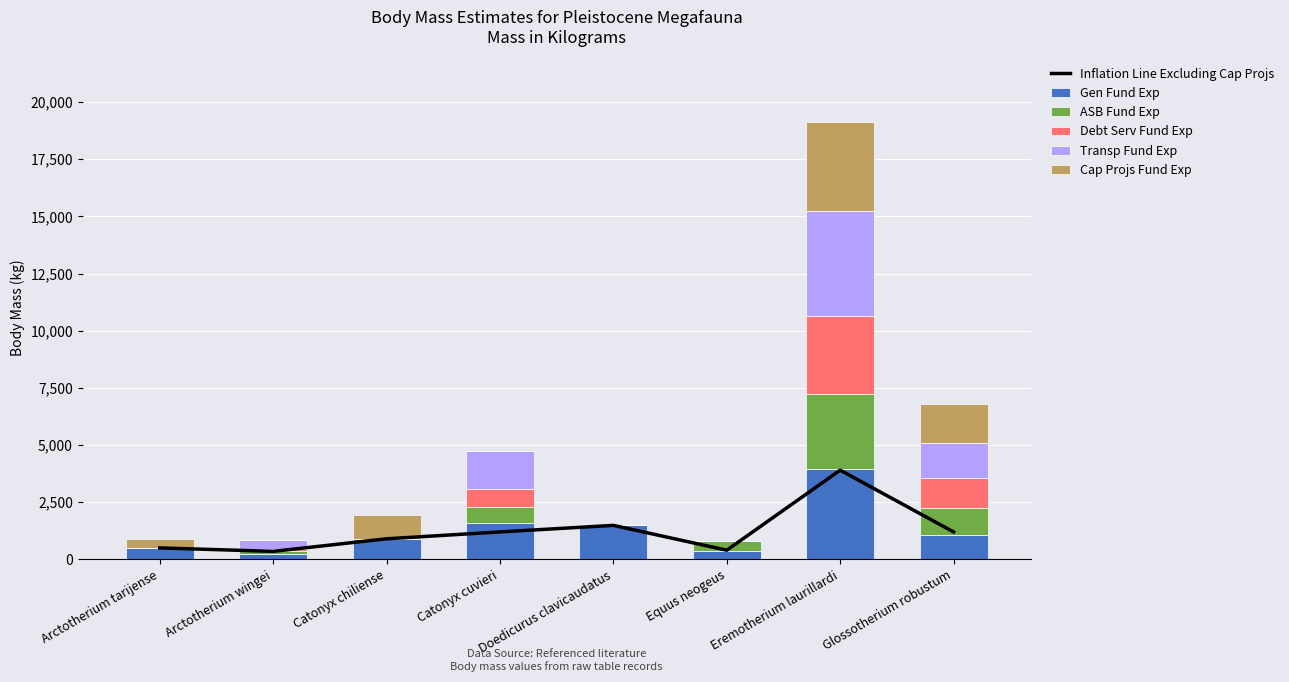

At how many categories does at least one series exceed 2265?

1